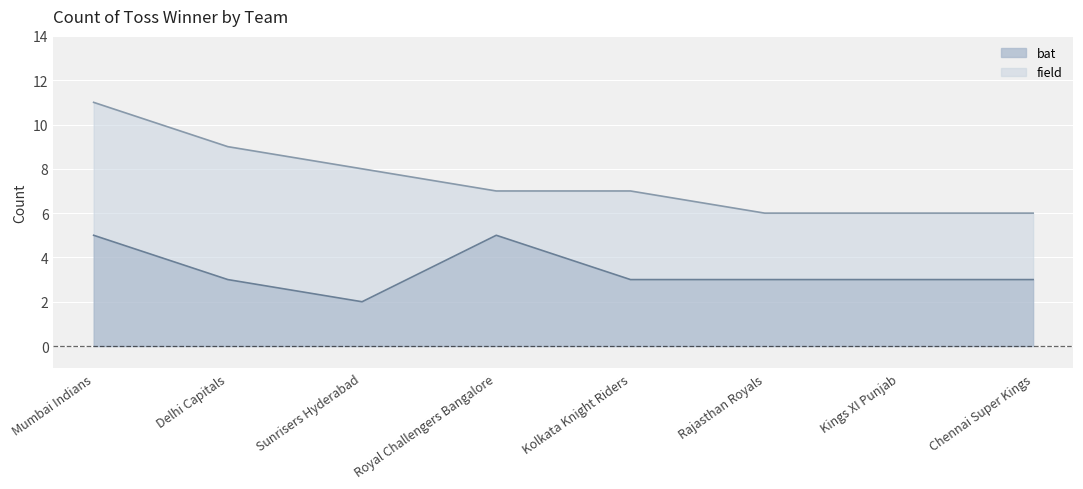

Where is the first local maximum?

Royal Challengers Bangalore